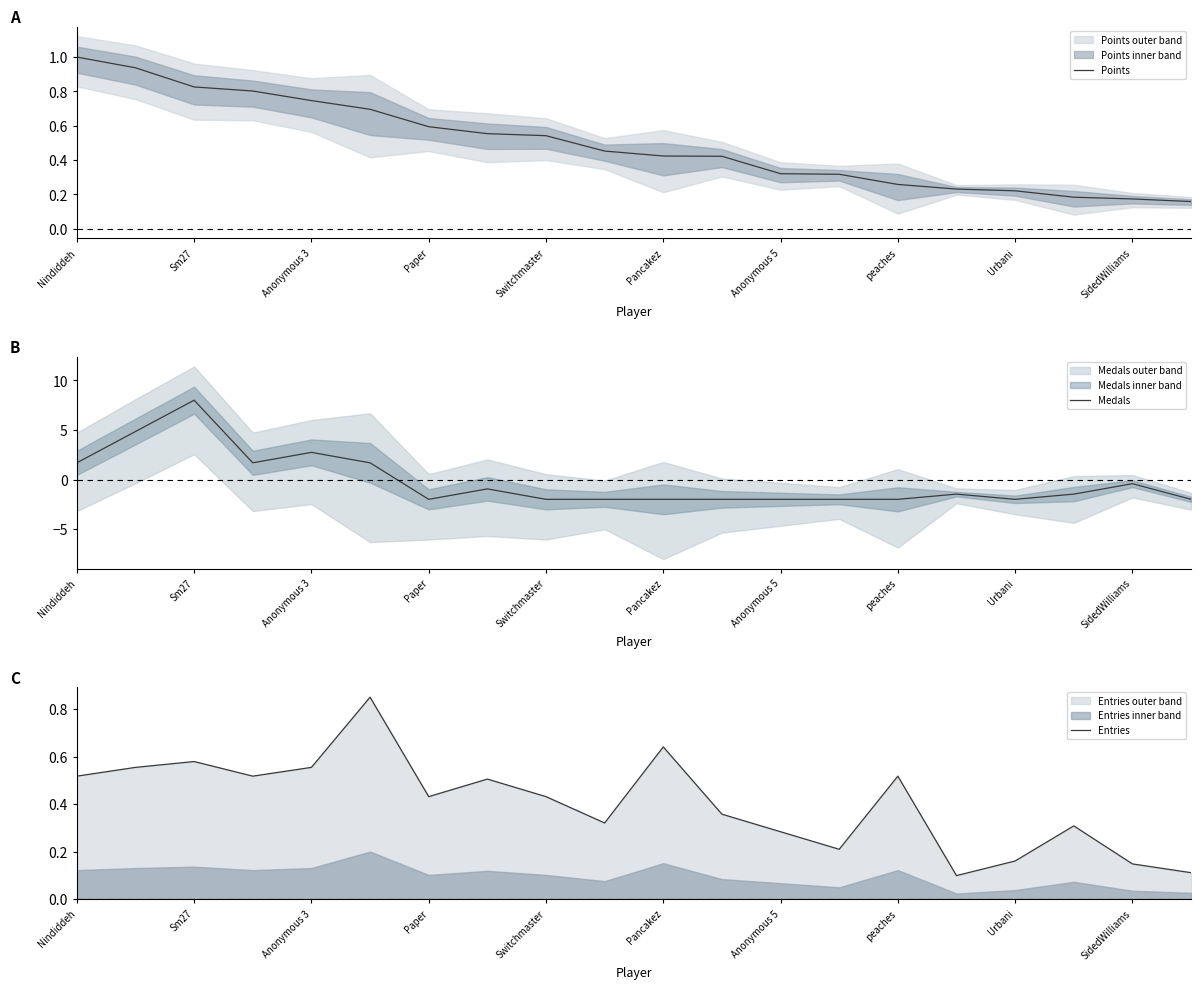

After their last crossing, which series has the higher values: Entries or Medals?

Entries